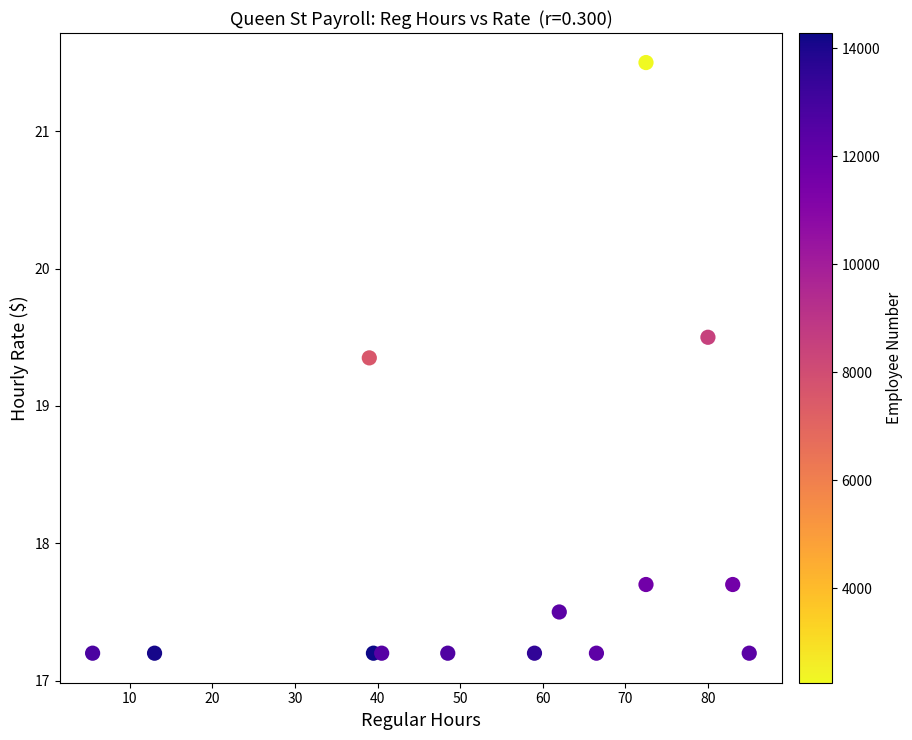

What is the range of X values (max minus min)?

79.5